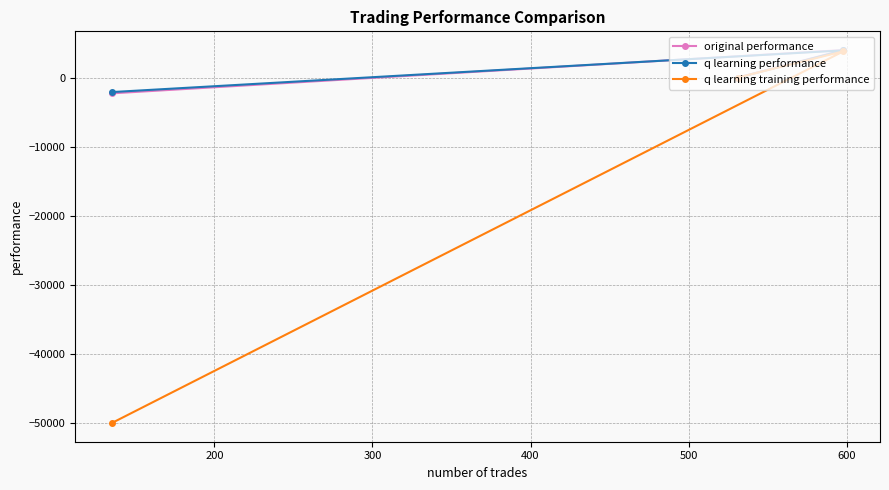

Which series has the largest range (max minus min)?

q learning training performance